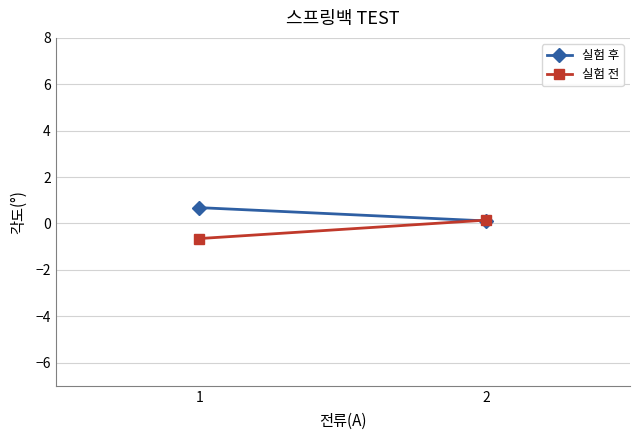

What is the difference between the 실험 후 values at 2 and 1?

0.6